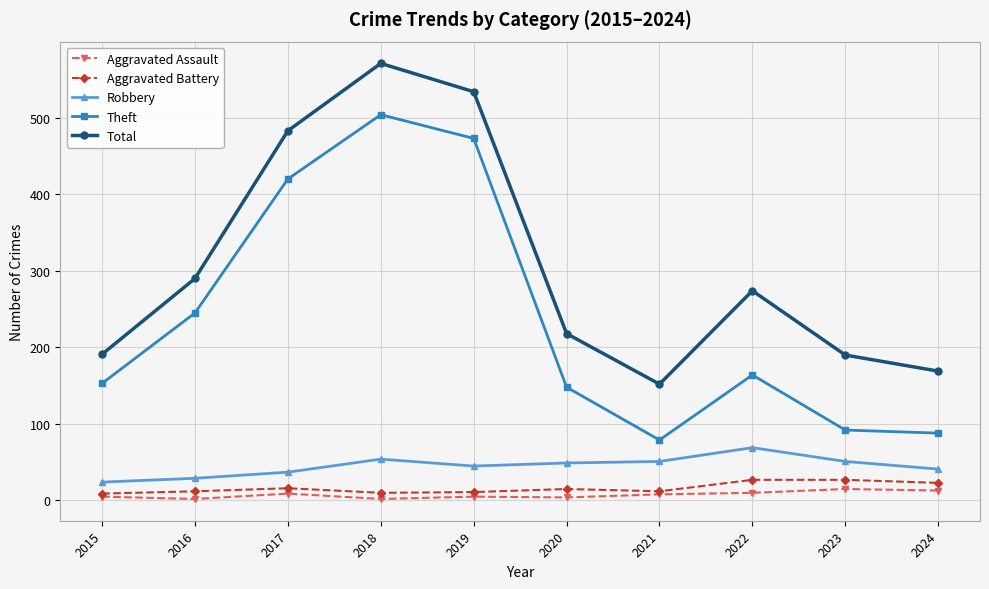

How many data points in Aggravated Battery are less than 15?

5